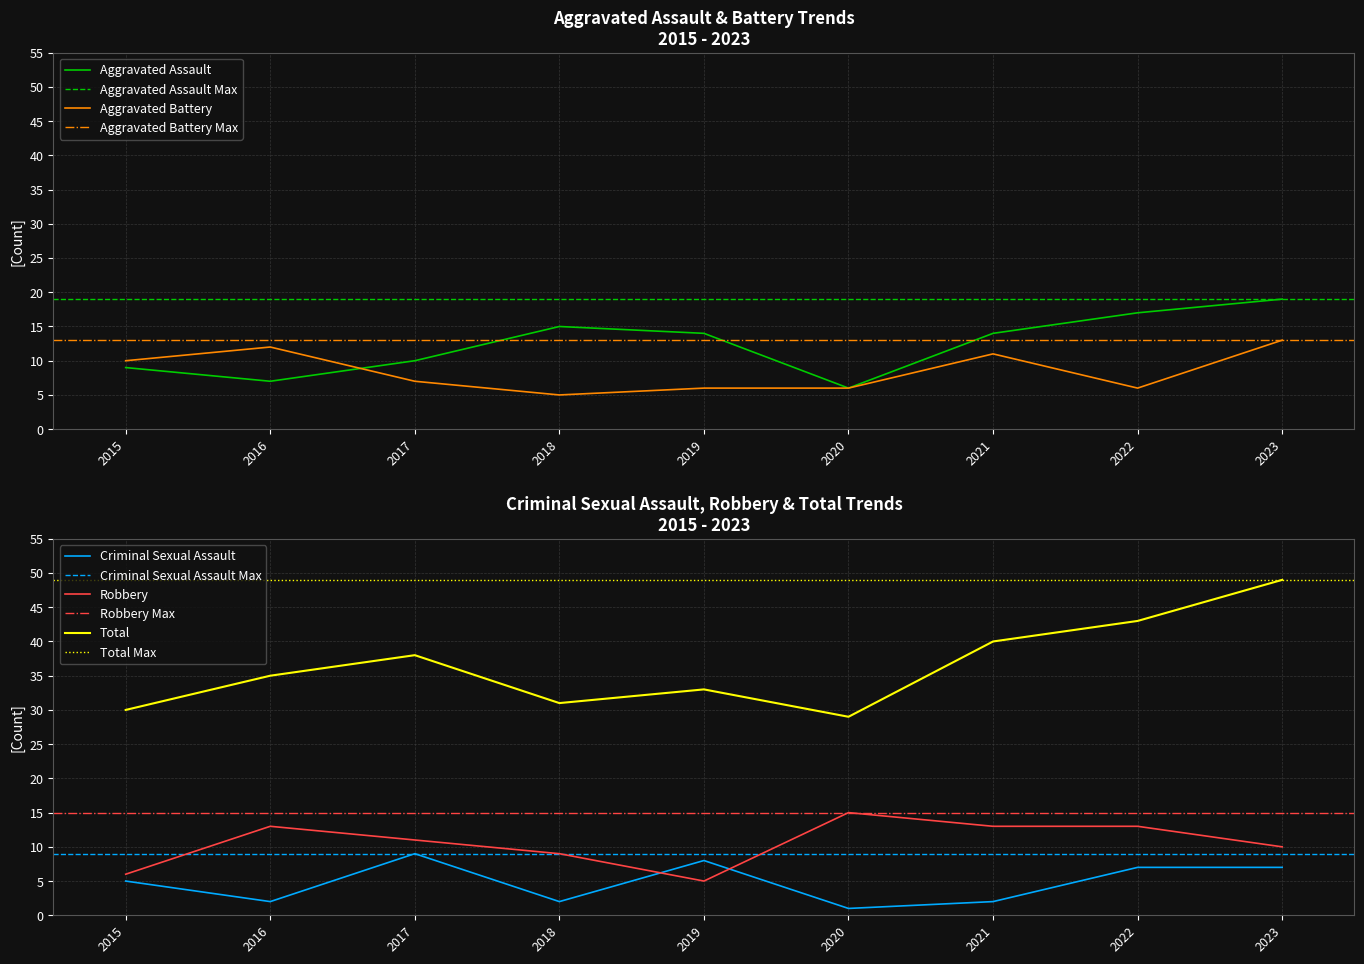

What is the approximate value of Criminal Sexual Assault at 2019?

8